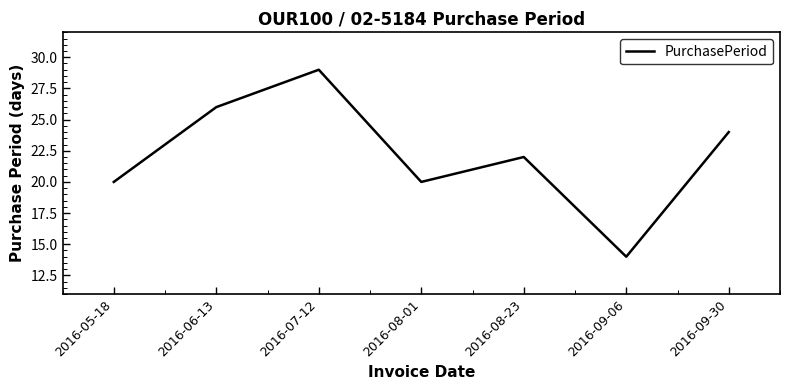

What is the sum of the values at 2016-08-23 and 2016-07-12?

51